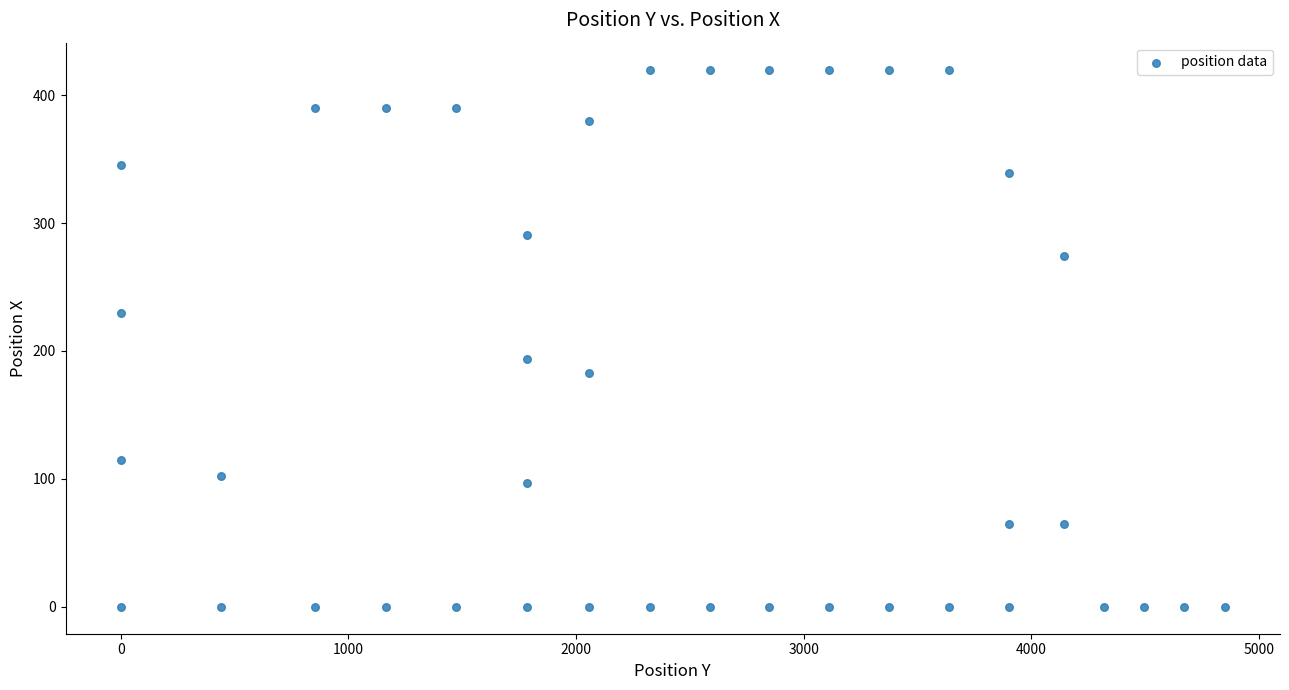

What is the range of X values (max minus min)?

4849